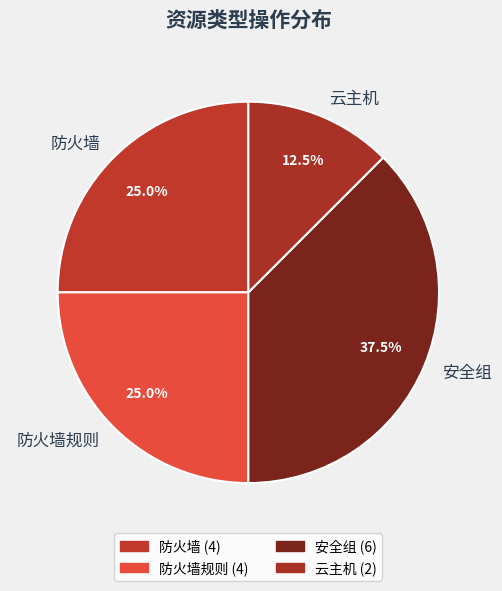

Is it true that 安全组 is 23% of the pie?

False